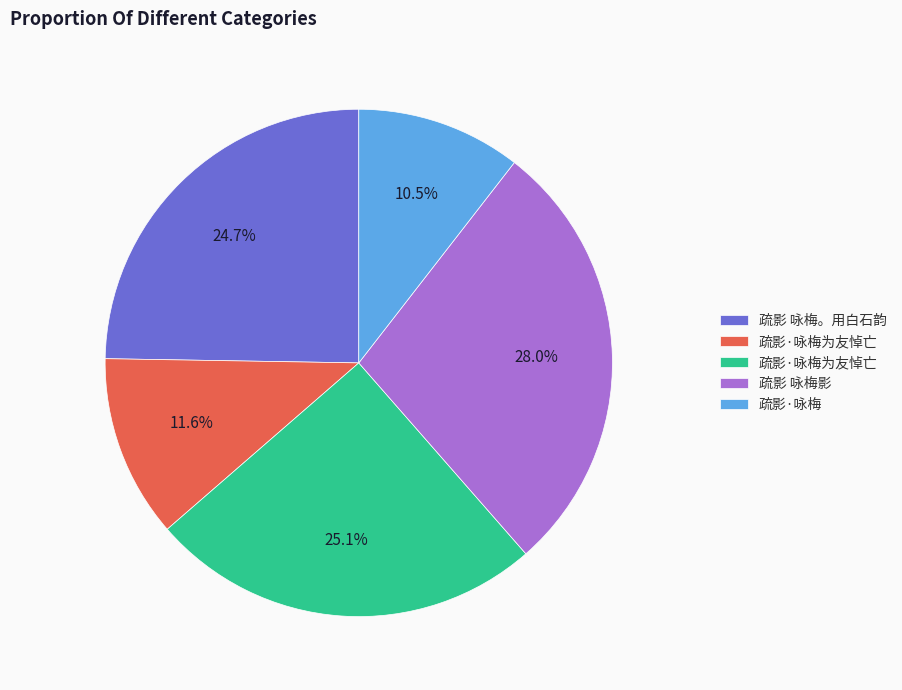

Does any single category account for the majority?

No